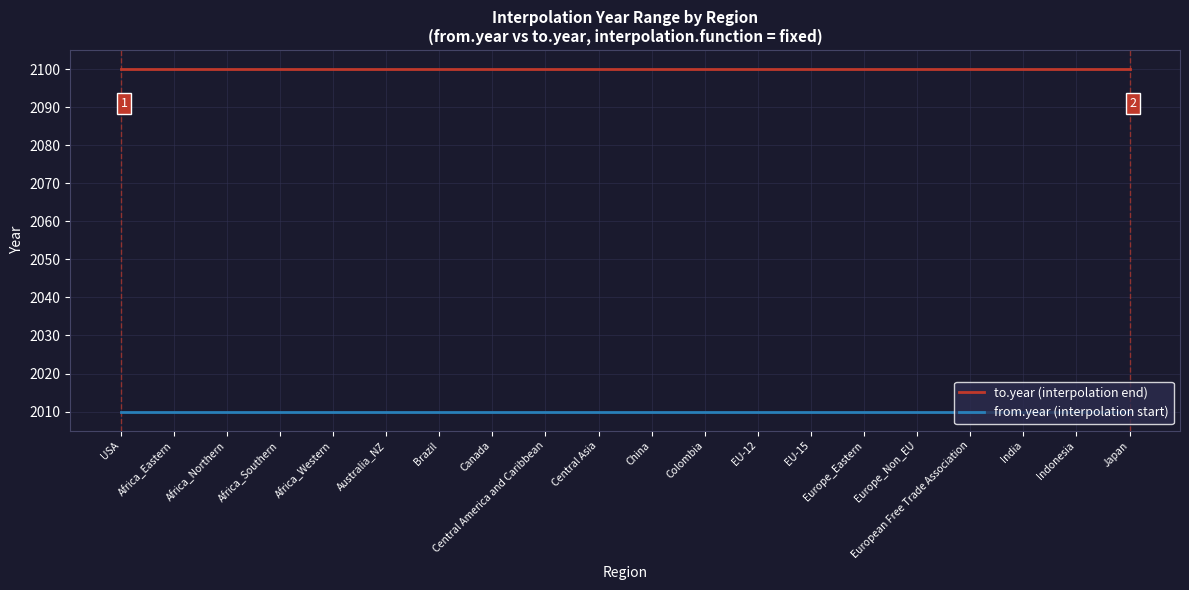

What is the sum of the to.year (interpolation end) values at Europe_Eastern and Africa_Northern?

4200